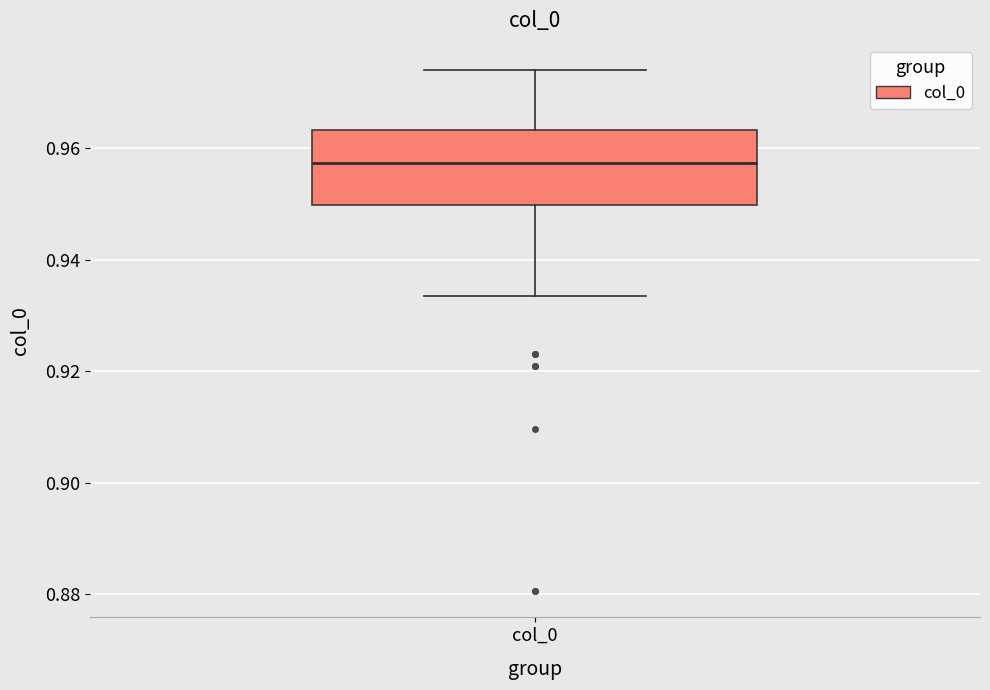

Where is the upper edge of the box for col_0 on the y-axis? The values are not printed on the chart, so give them approximately, as read against the axis.

0.964